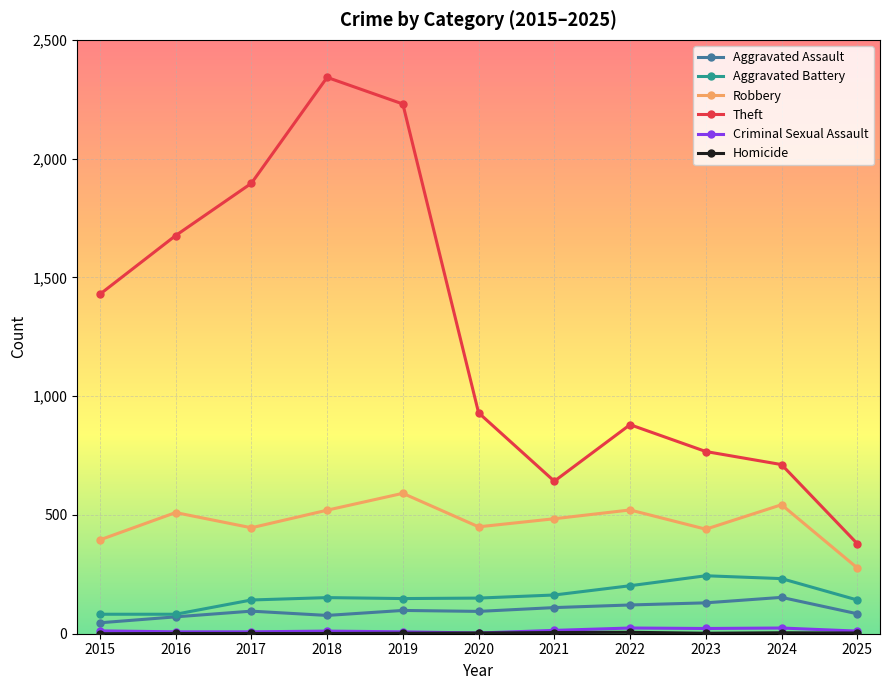

What is the difference between the Aggravated Assault values at 2016 and 2019?

27